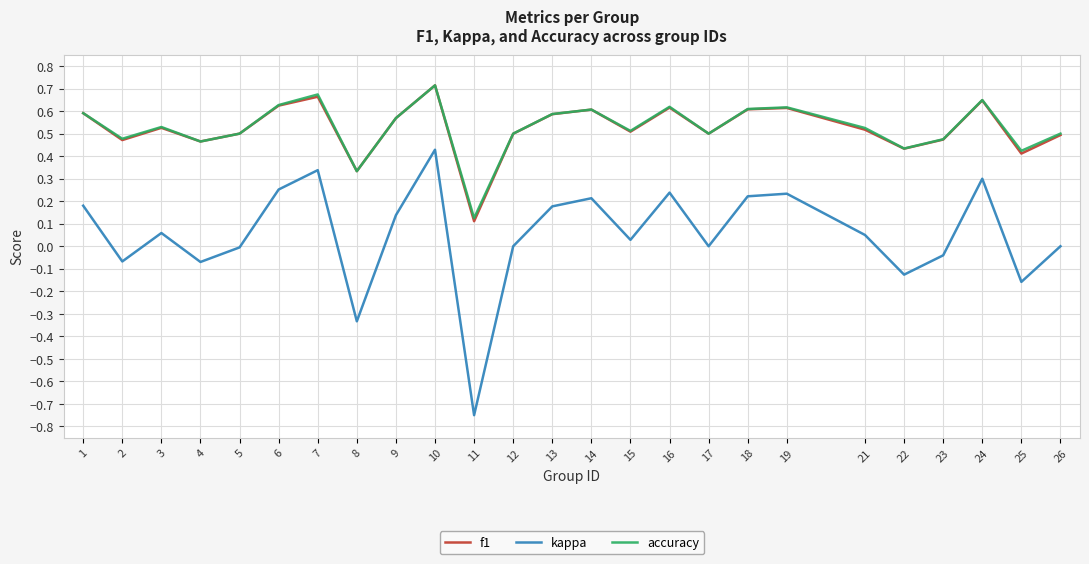

Which label corresponds to the largest value in the chart?

10